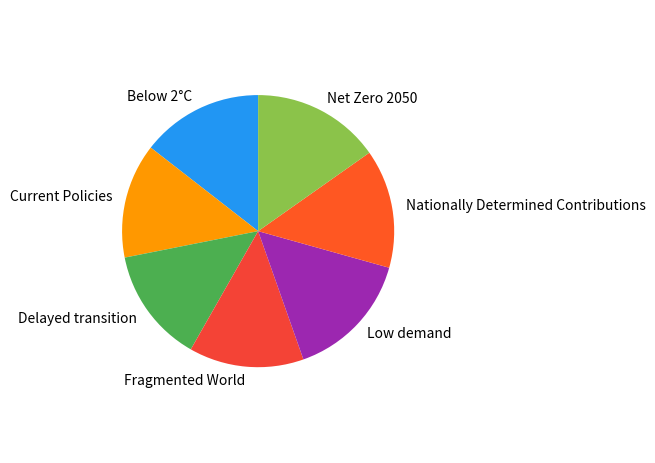

Is there a majority slice in this chart?

No